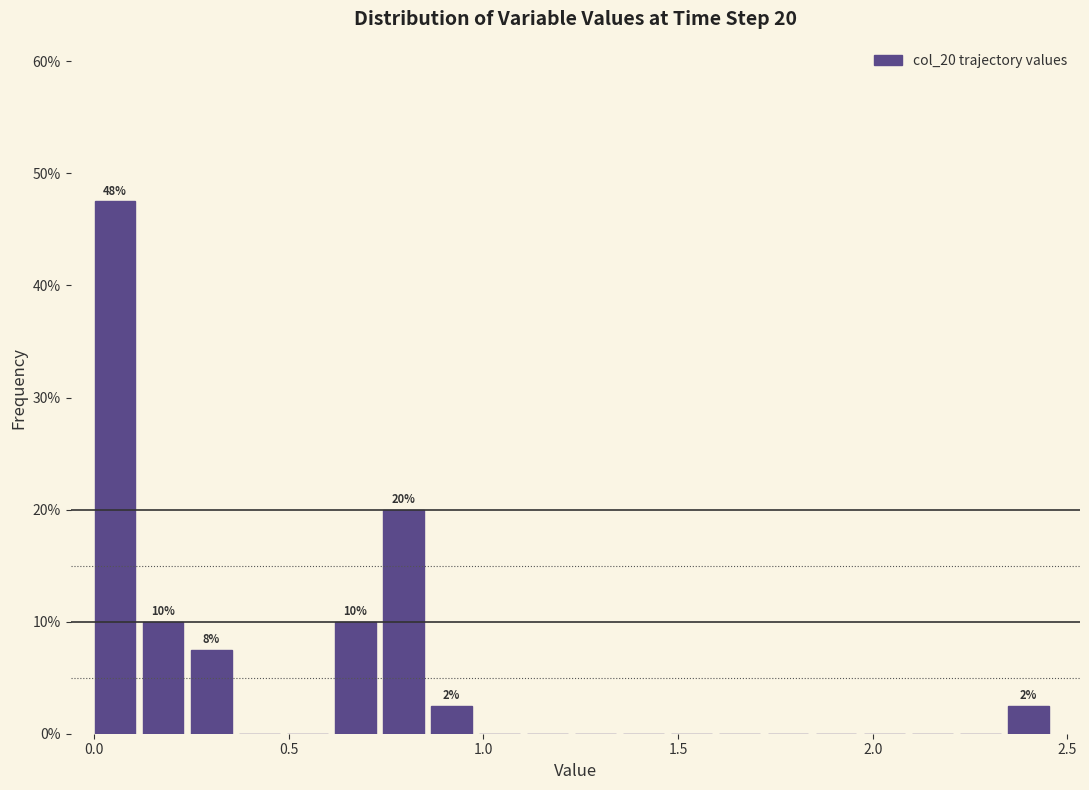

Around what value on the x-axis is the tallest bar? Give the approximate position of its centre, as read against the axis.

0.05